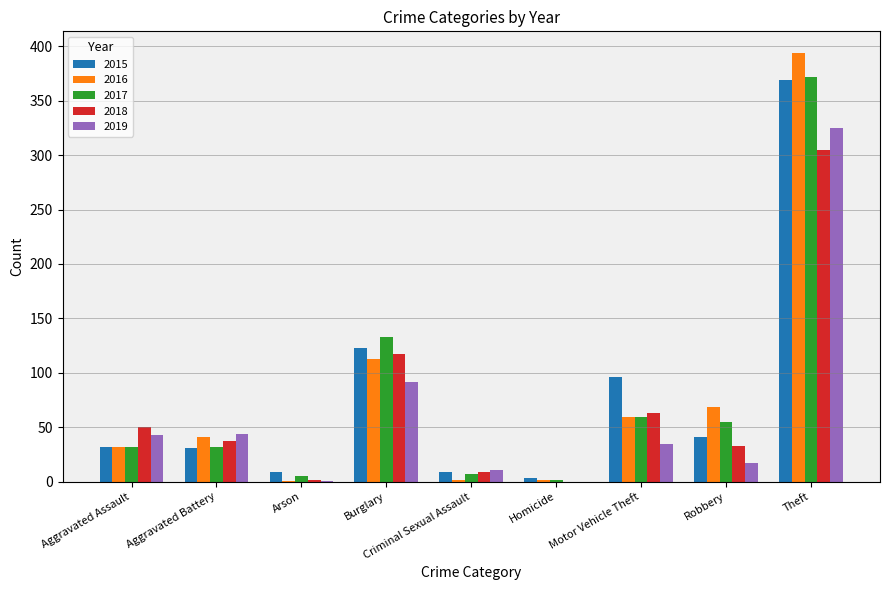

Which series changed the most between Arson and Robbery?

2016